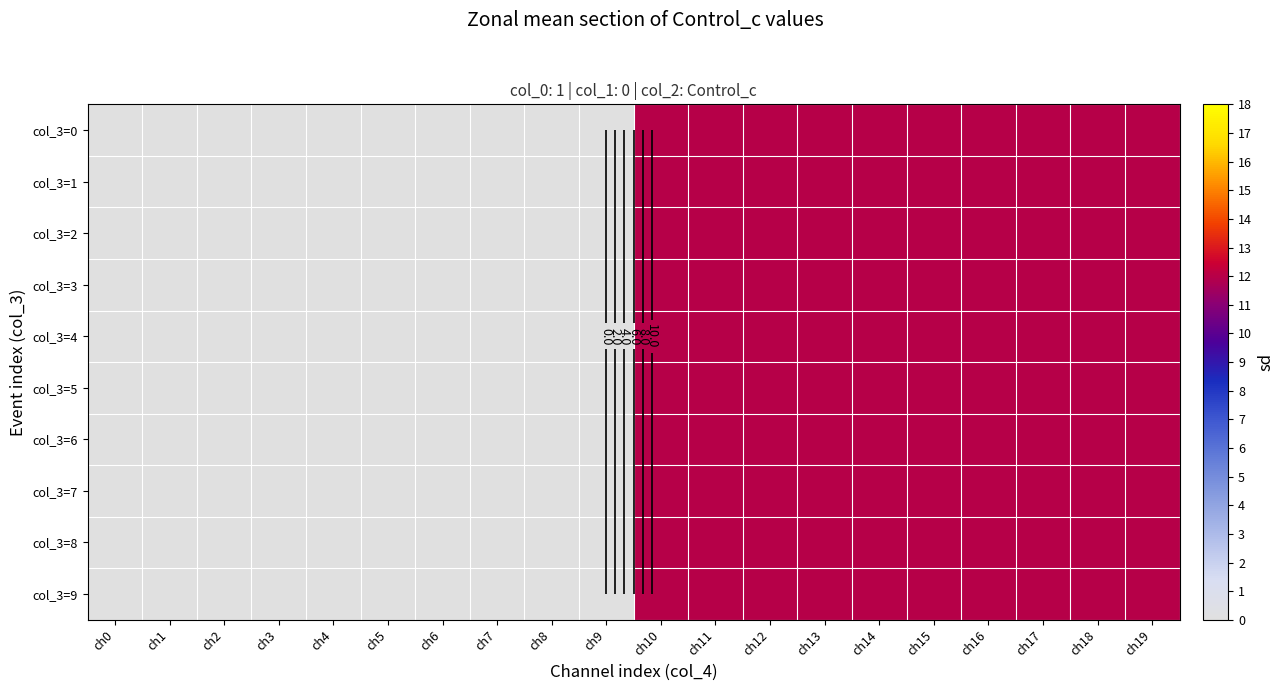

At which category is the sum across all series the highest?

ch10